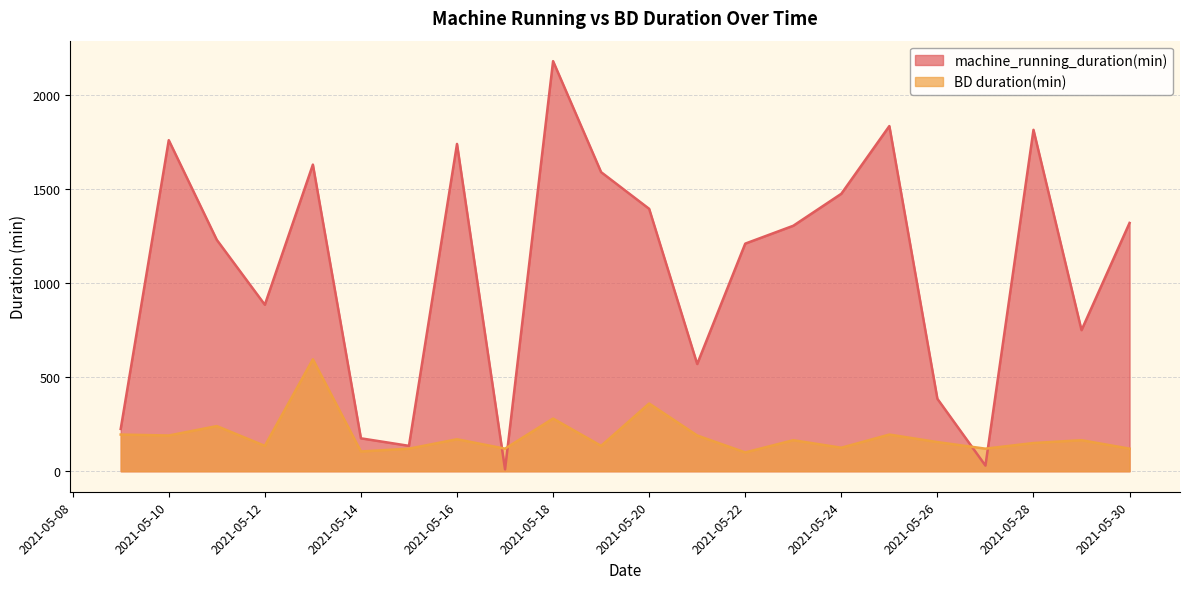

Rank the series by their average value, from lowest to highest.

BD duration(min), machine_running_duration(min)